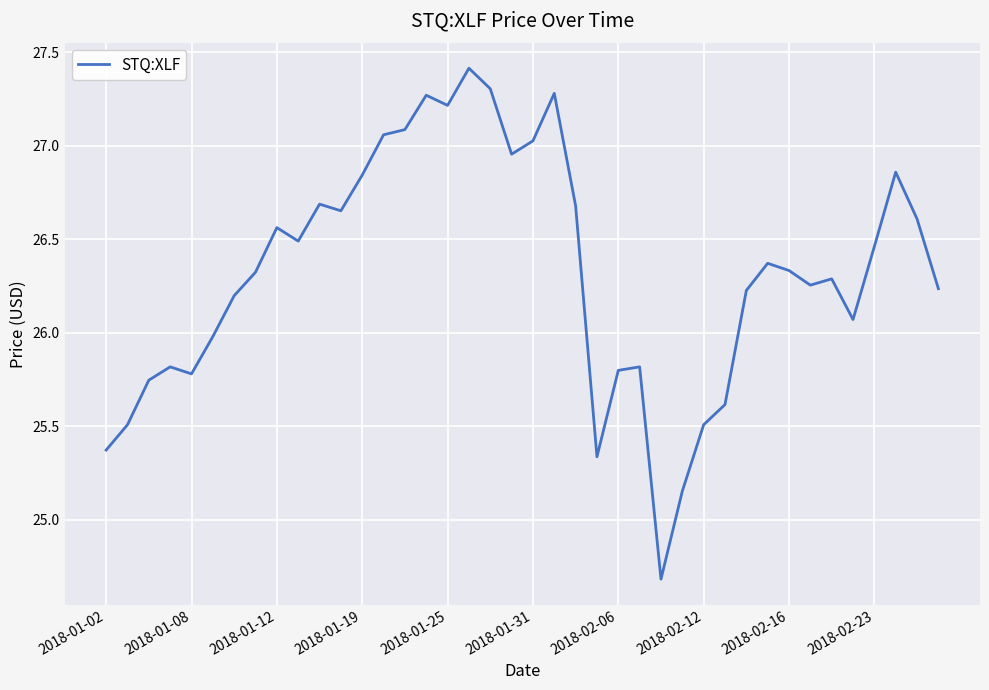

What is the maximum value shown in the chart?

27.4